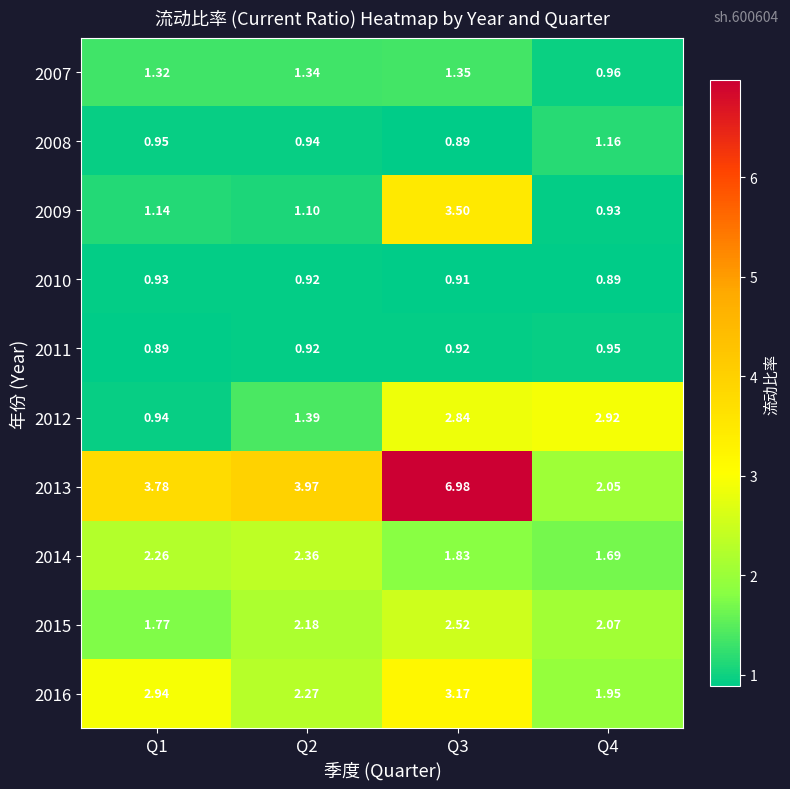

How many data points does each series have?

4